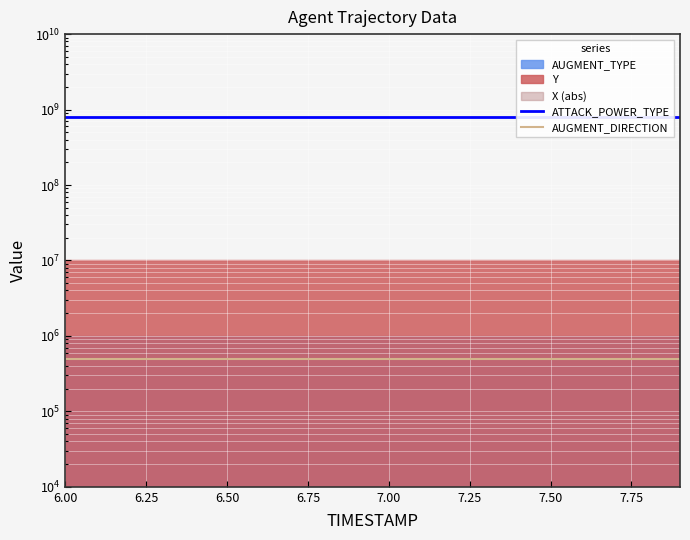

Which has a higher value, 7.75 or 7.50?

7.75